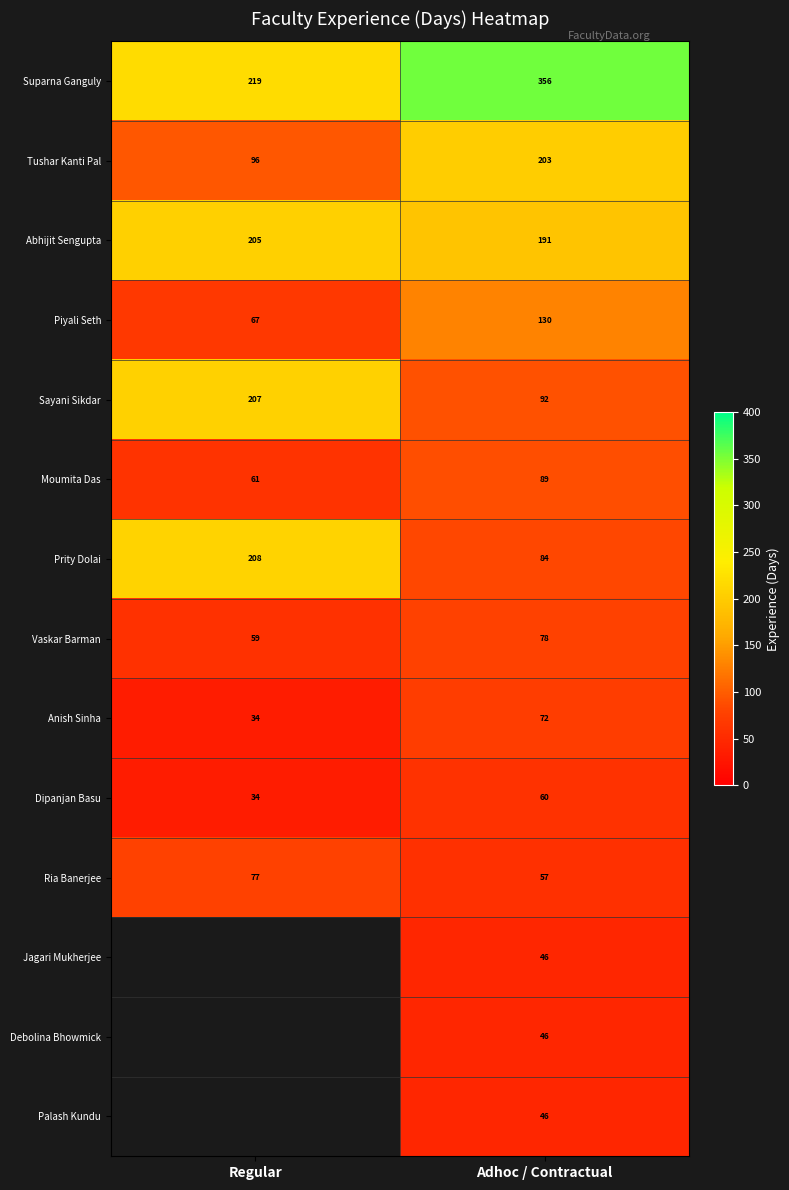

List the labels in order of Abhijit Sengupta value, largest first.

Regular, Adhoc / Contractual